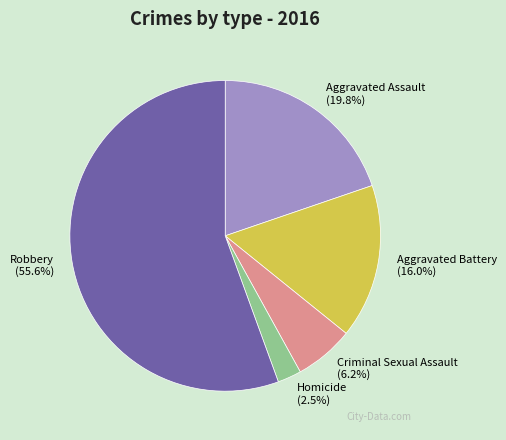

What percentage is the Criminal Sexual Assault slice, to the nearest percent?

6%